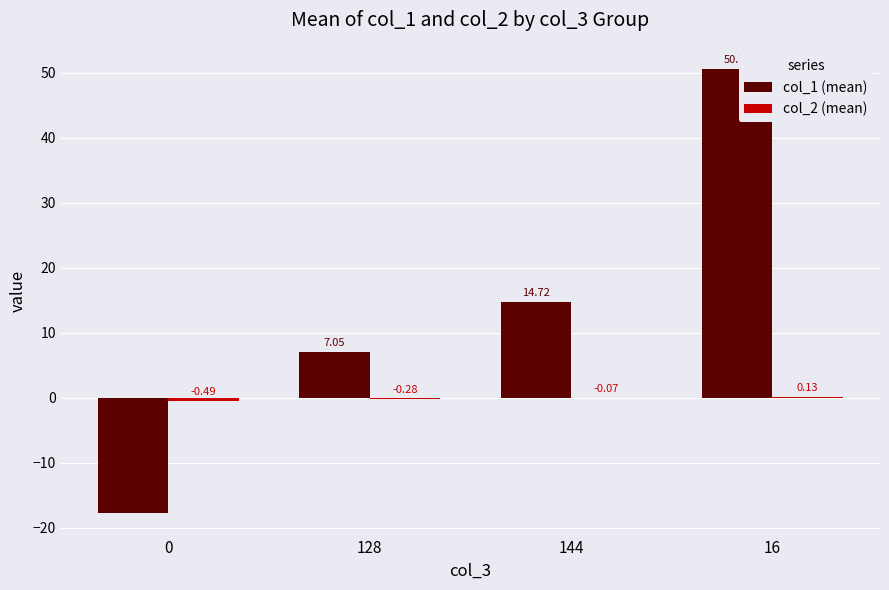

What is the total value across all series at 0?

-18.3